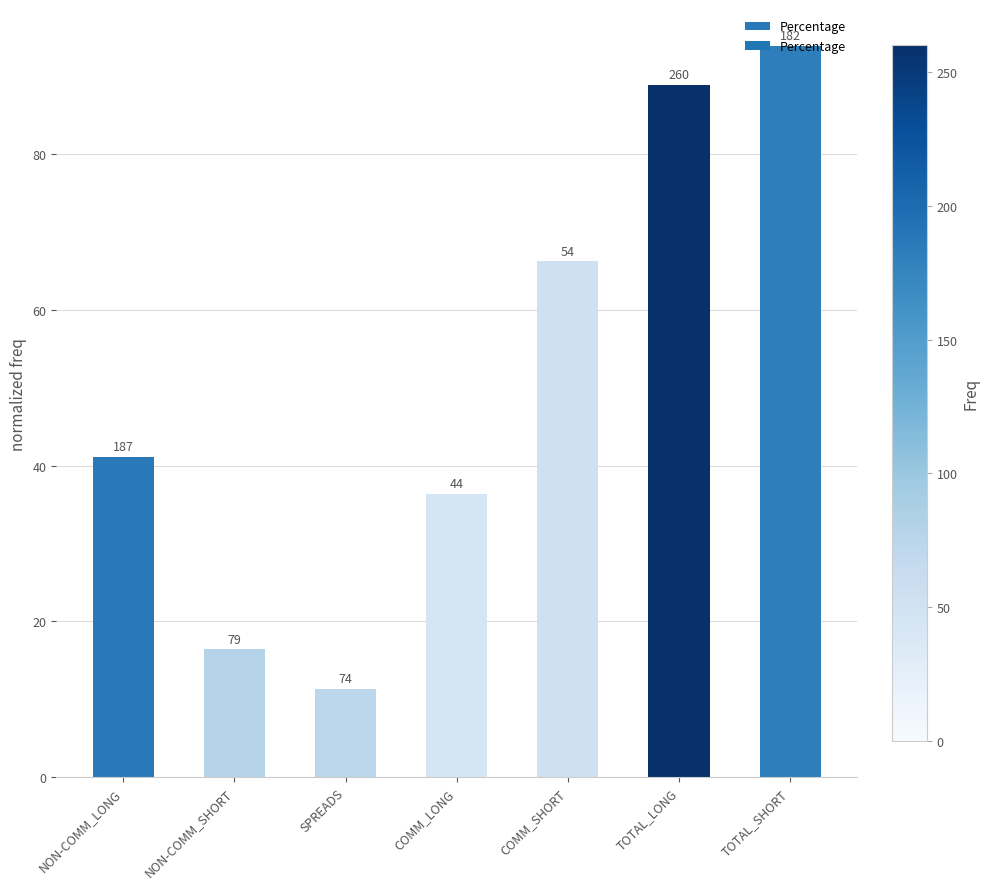

Which category has the highest value across all series?

TOTAL_SHORT